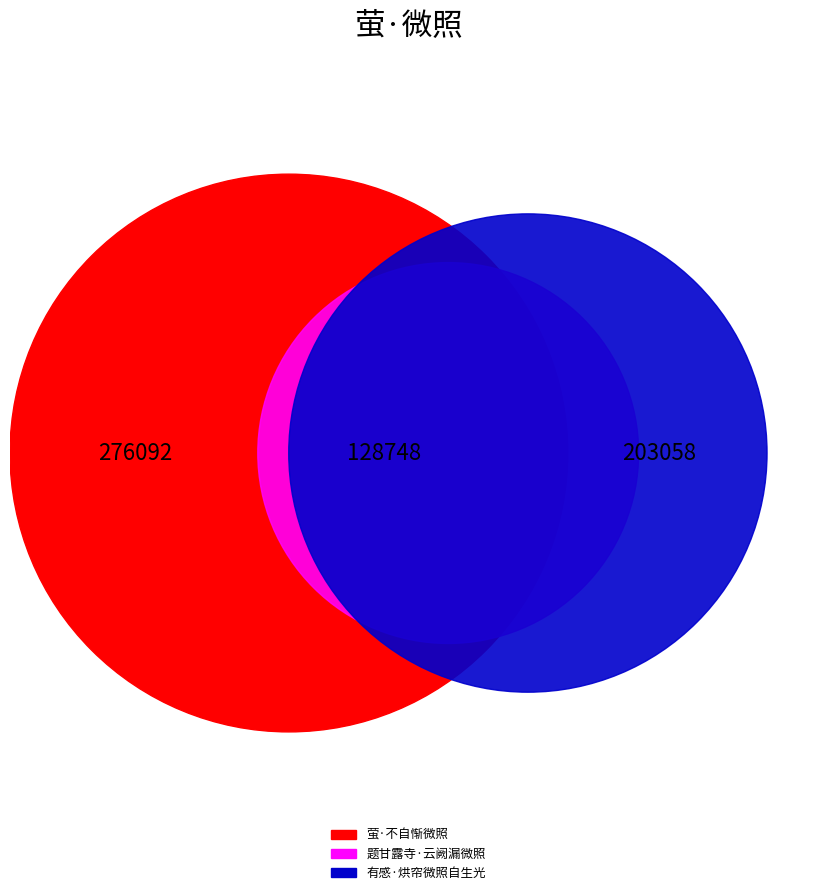

Is it true that 萤·不自惭微照 is 54% of the pie?

False